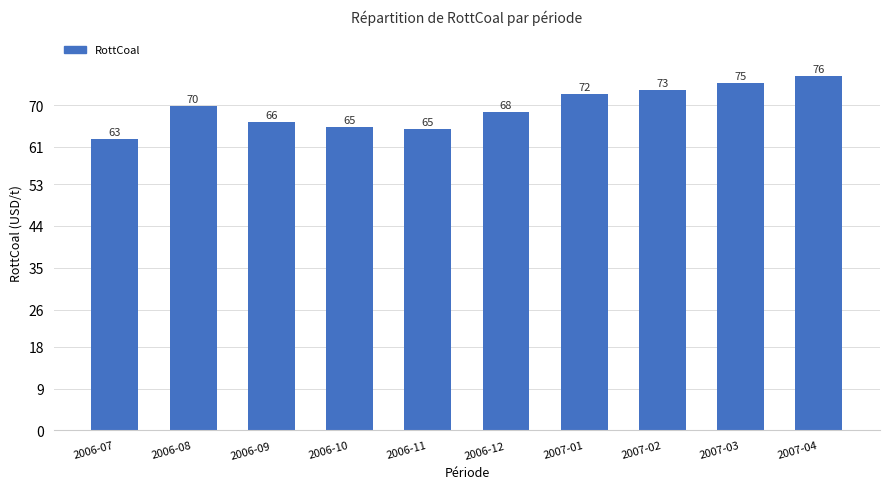

At which label does the data first exceed 69?

2006-08